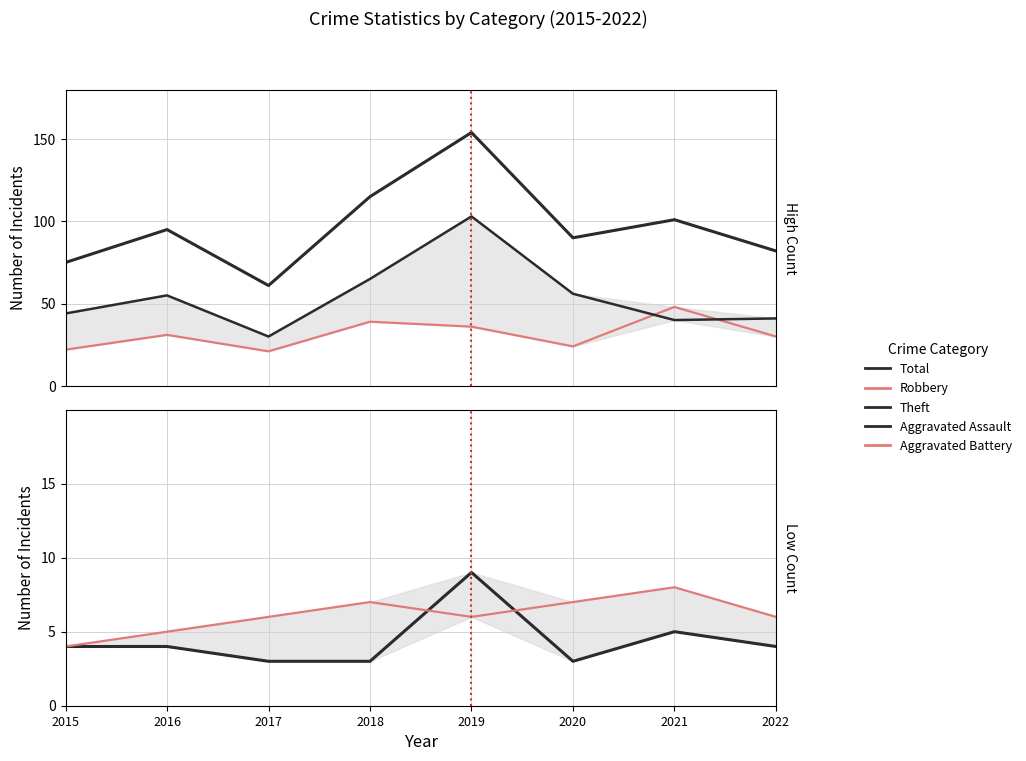

The value of Total at 2021 is 64. True or false?

False